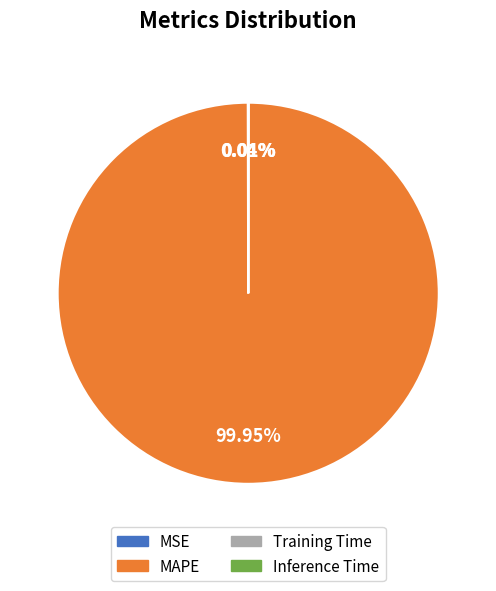

Which category accounts for the majority?

MAPE